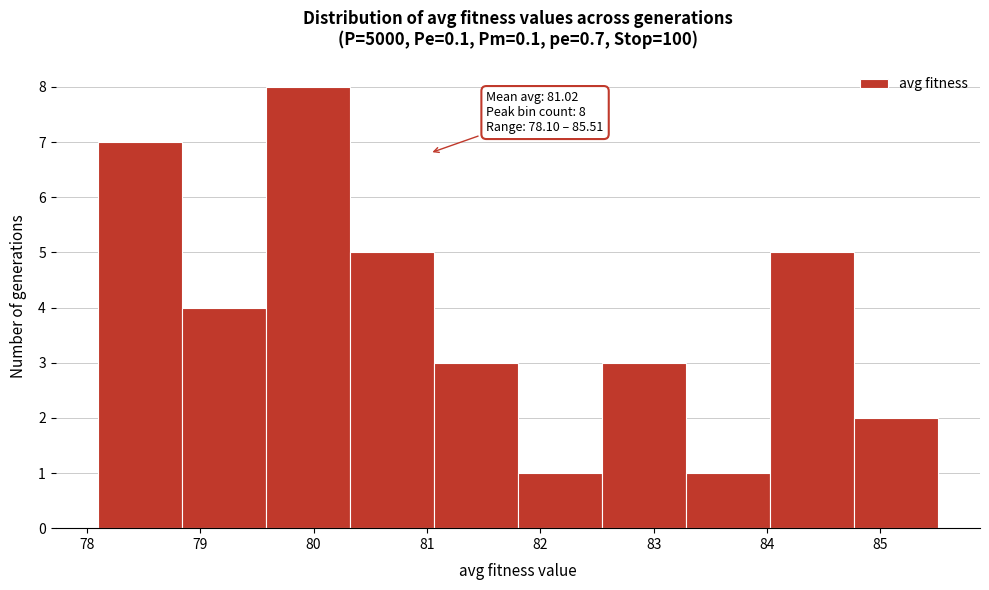

Which range on the x-axis has the tallest bar?

79.6 to 80.3